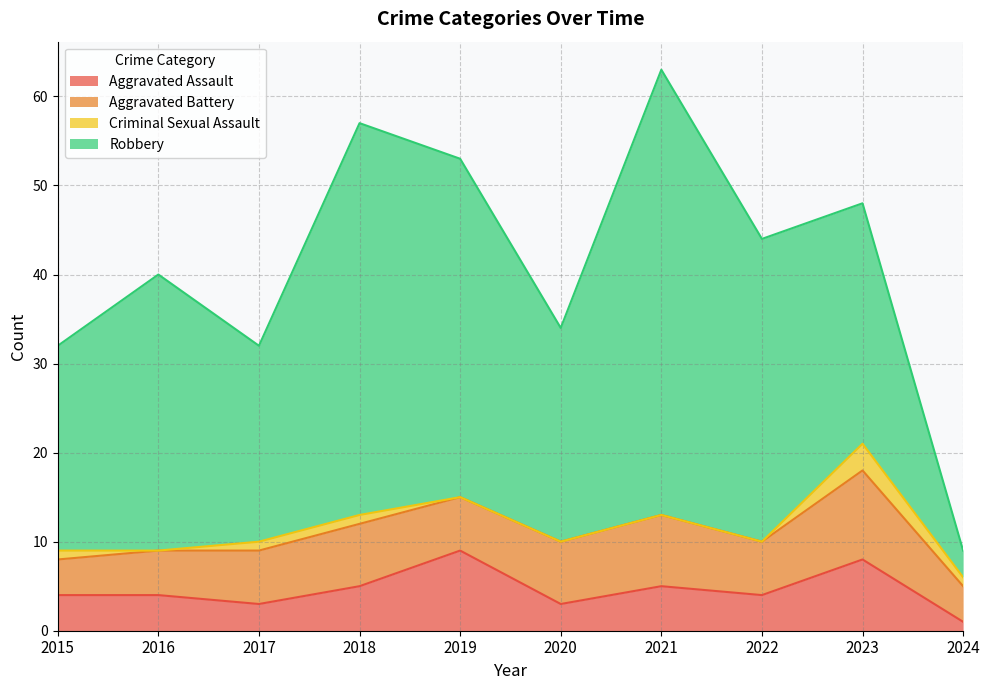

Which label corresponds to the smallest value in the chart?

2016